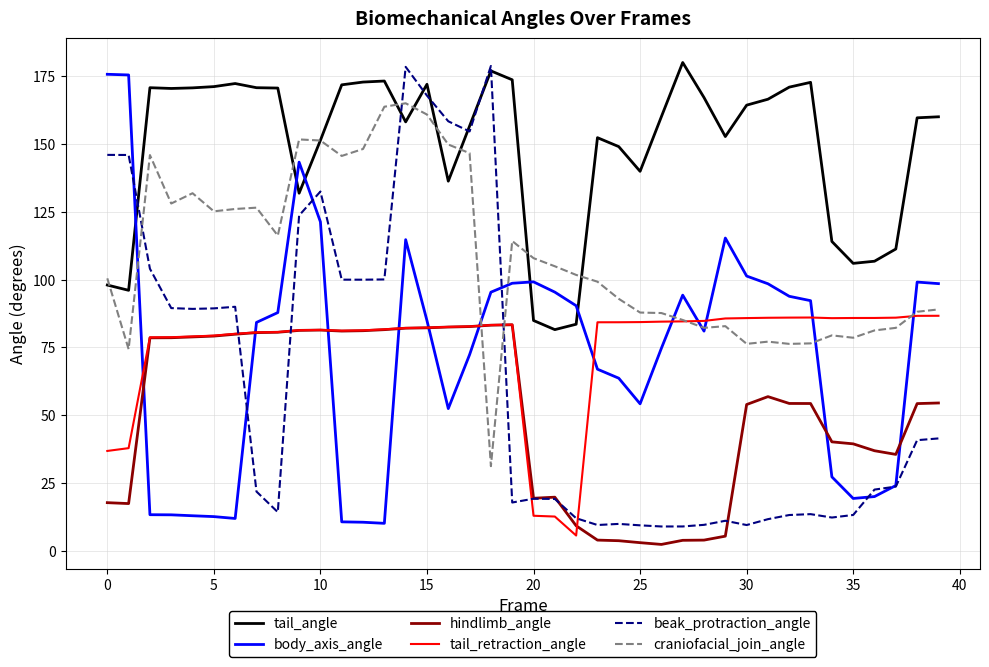

In tail_angle, how many points are higher than both neighbors (excluding endpoints)?

8